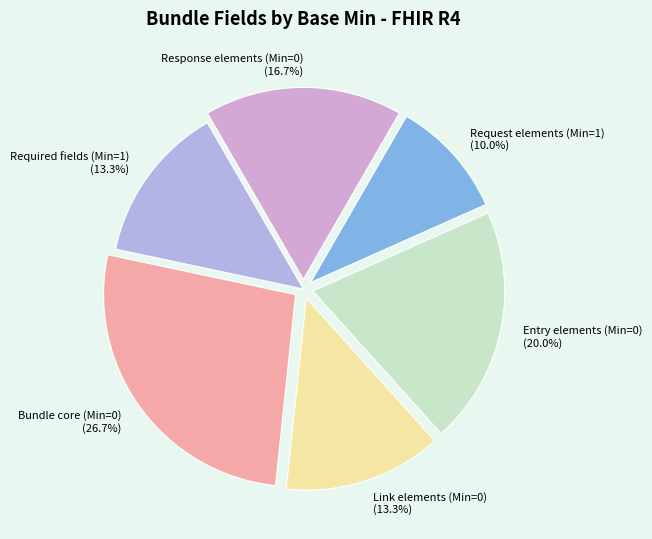

What is the ratio of the value at Bundle core (Min=0) (26.7%) to the value at Entry elements (Min=0) (20.0%)?

1.3